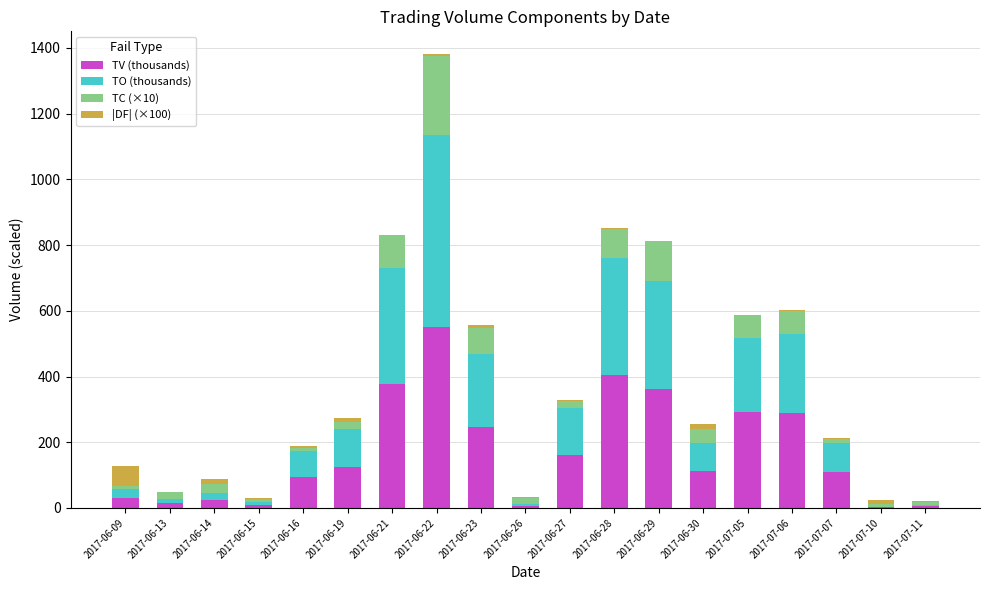

What is the total value across all series at 2017-06-21?

829.3